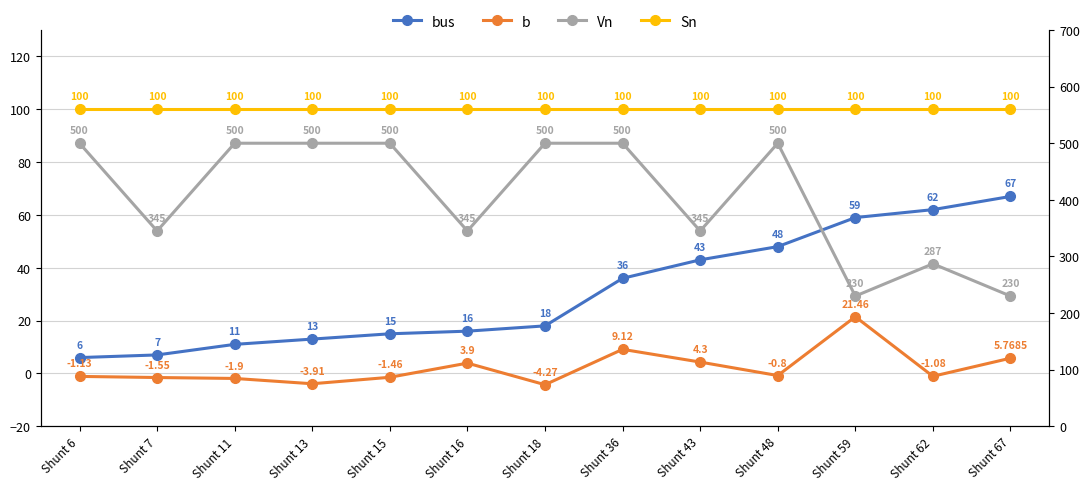

What are all the series names shown in the legend?

bus, b, Sn, Vn